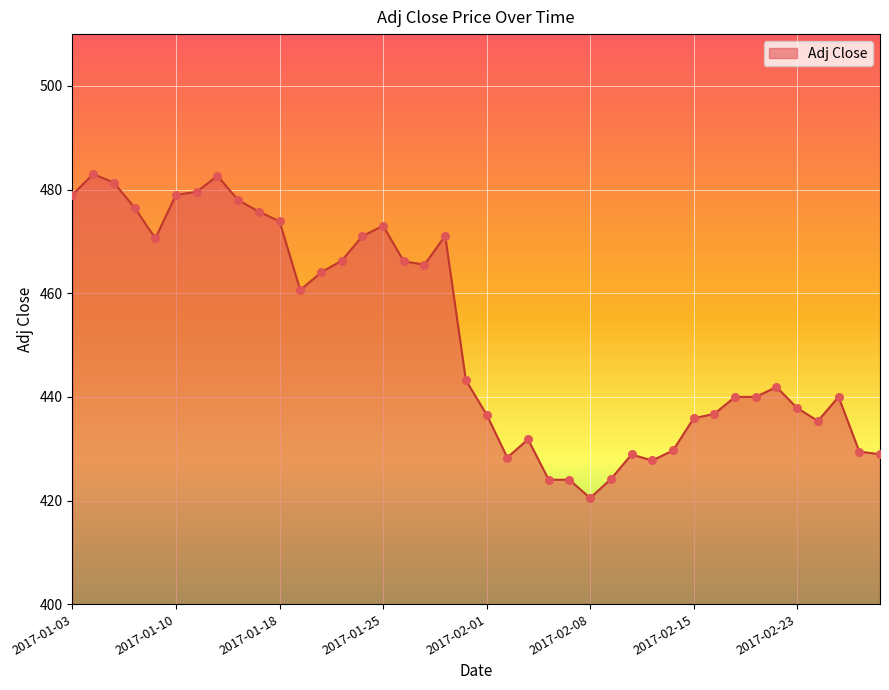

What is the difference between the maximum and minimum values?

62.5